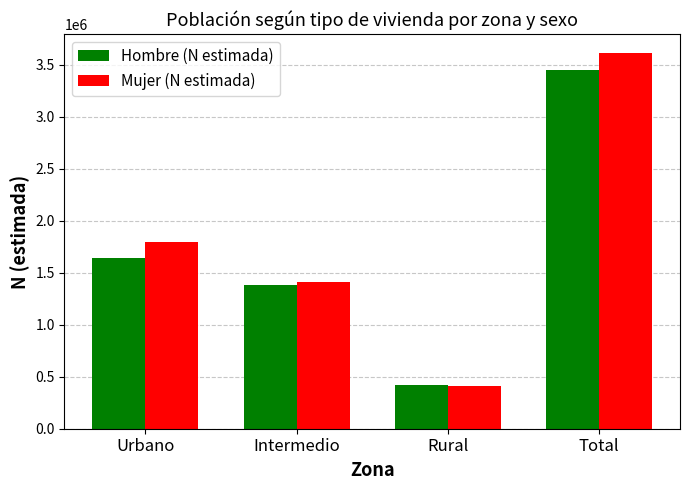

Reading left to right, extract all data points from this chart.

Hombre (N estimada): Urbano=1640038	Intermedio=1386649	Rural=422814	Total=3449501
Mujer (N estimada): Urbano=1791011	Intermedio=1409806	Rural=411895	Total=3612712